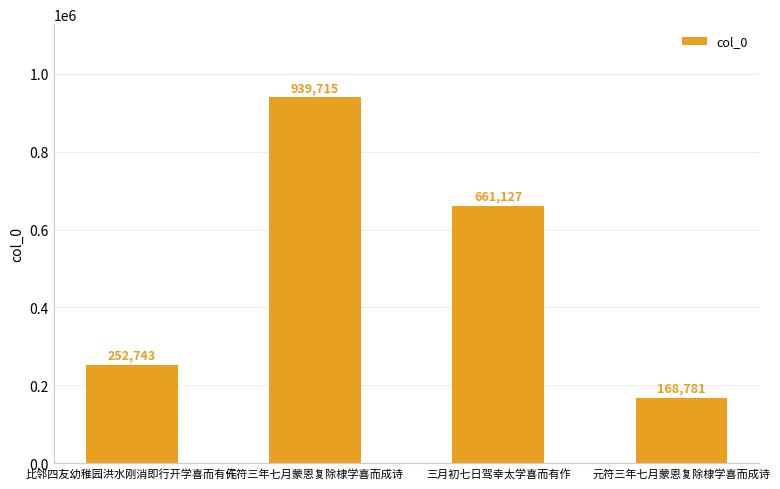

Reading right to left, list all the values displayed in this chart.

元符三年七月蒙恩复除棣学喜而成诗=168781	三月初七日驾幸太学喜而有作=661127	元符三年七月蒙恩复除棣学喜而成诗=939715	比邻四友幼稚园洪水刚消即行开学喜而有作=252743